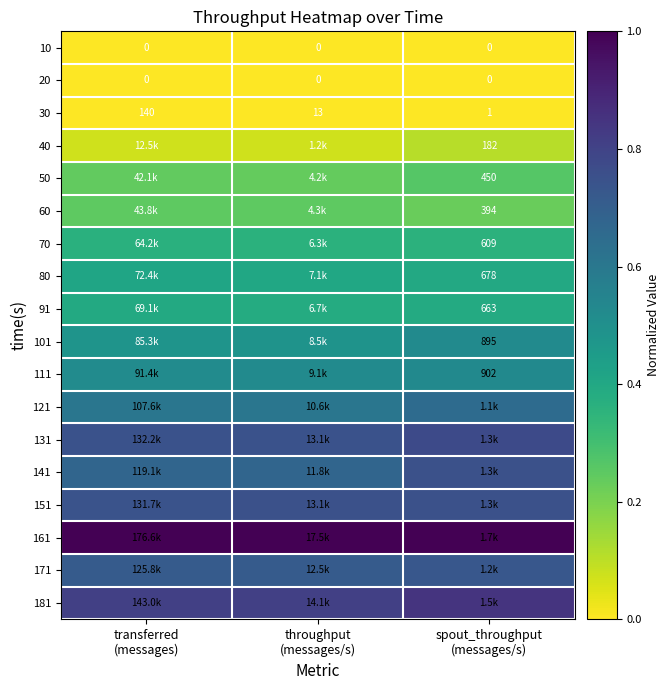

Which has a higher value, spout_throughput
(messages/s) or transferred
(messages)?

spout_throughput
(messages/s)